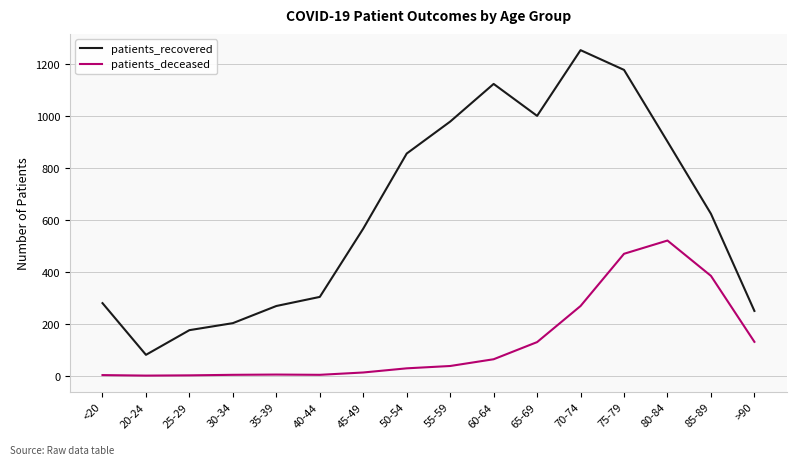

True or false: patients_deceased and patients_recovered cross at least once.

False